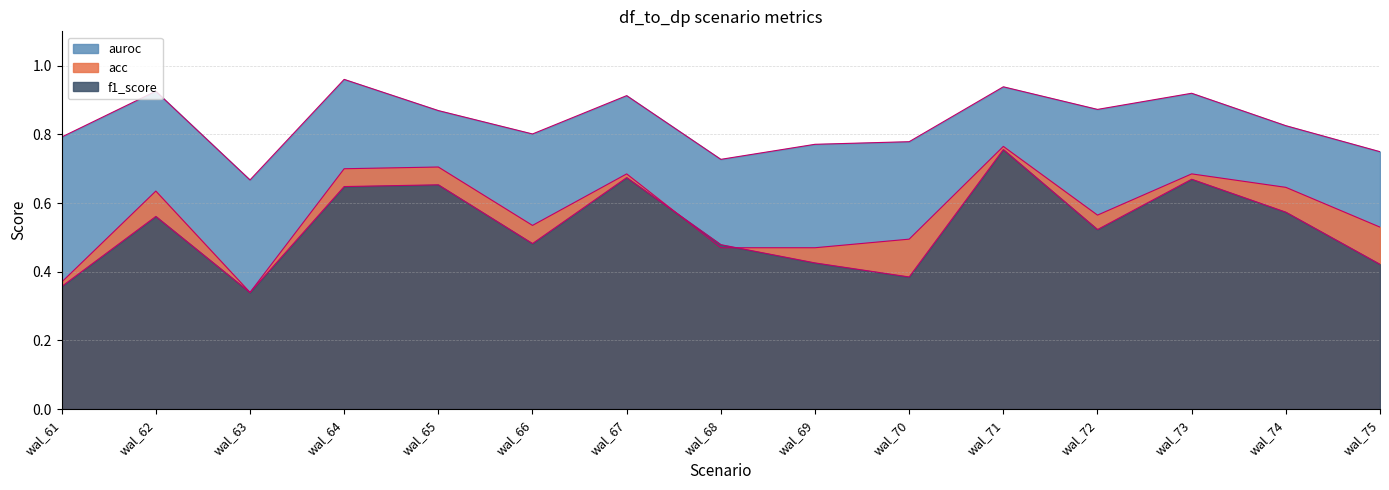

Which category has the highest value across all series?

wal_64